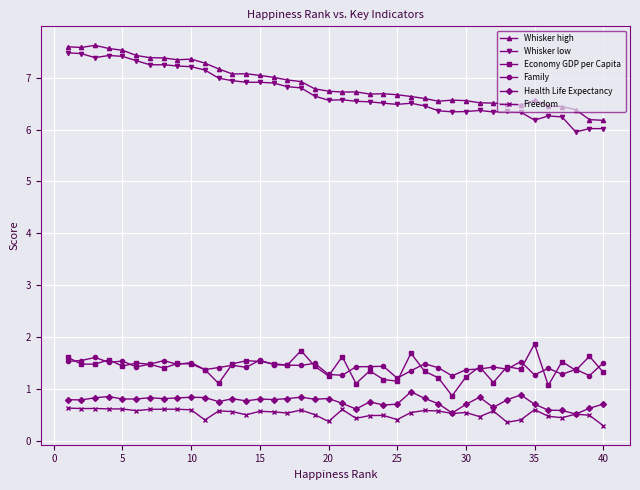

How many lines are shown in the chart?

6